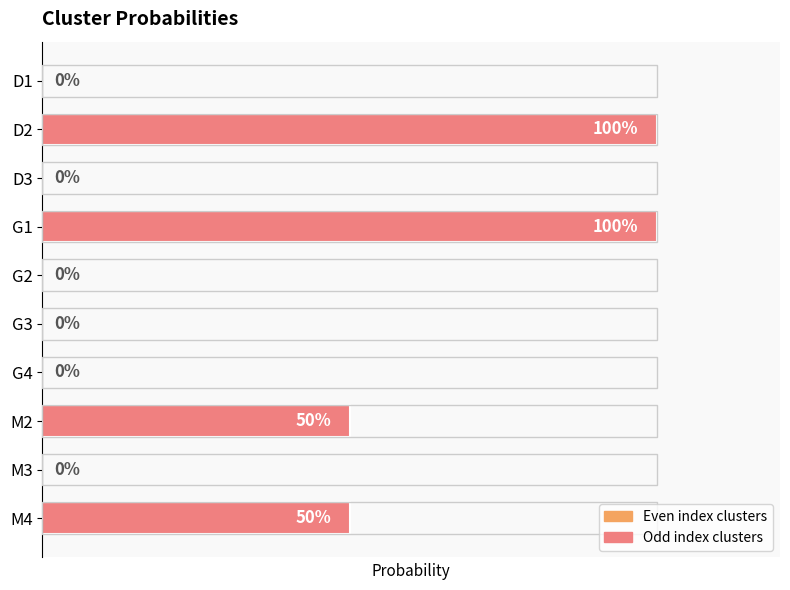

What is the difference between the maximum and minimum values?

1.0